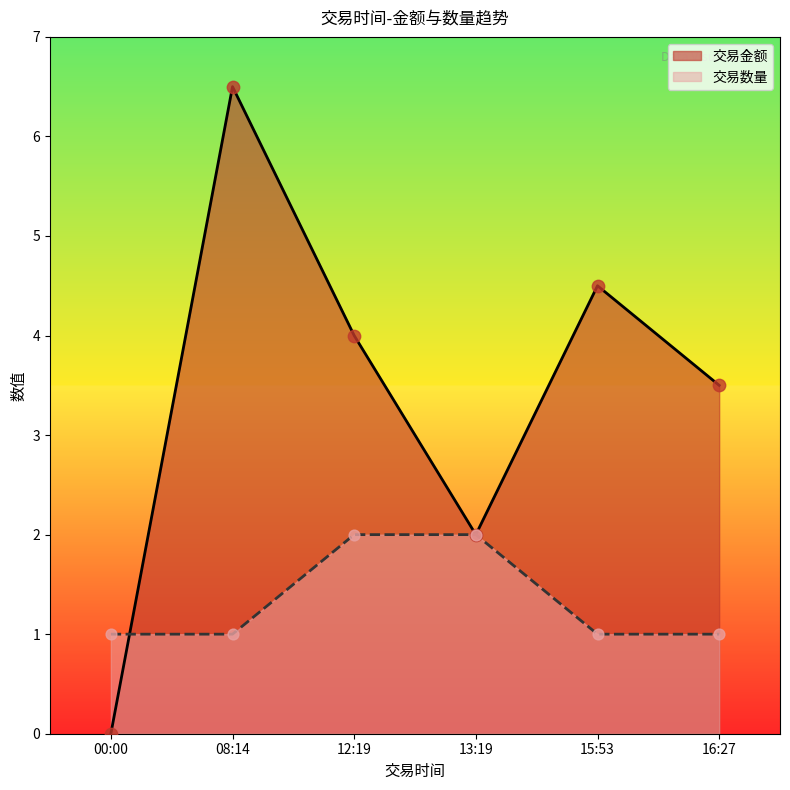

Which series contains the highest Y value?

交易金额